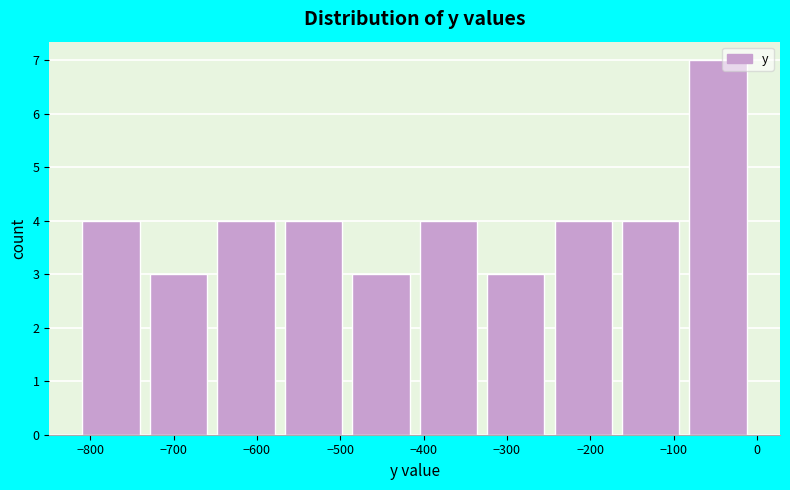

Which range on the x-axis has the tallest bar?

-80 to 0